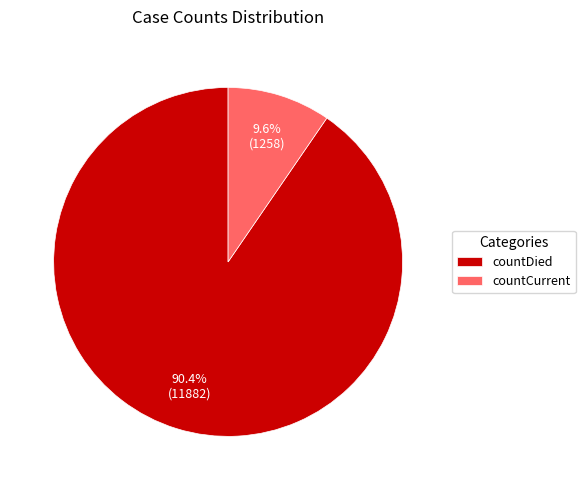

To the nearest percent, what percentage of the pie is countDied?

90%